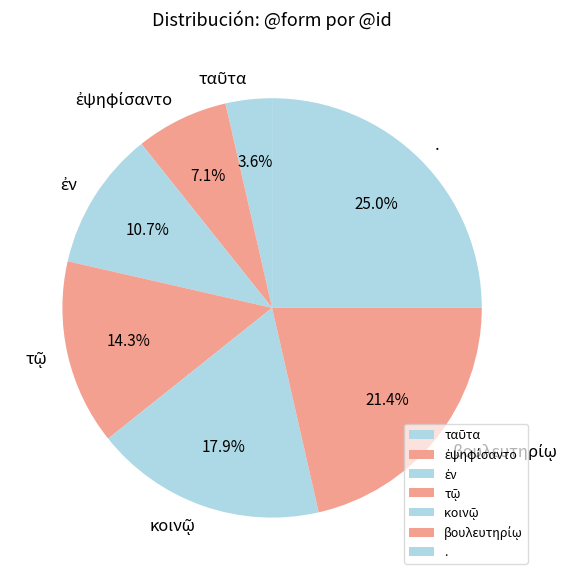

Which category has the biggest portion of the pie?

.